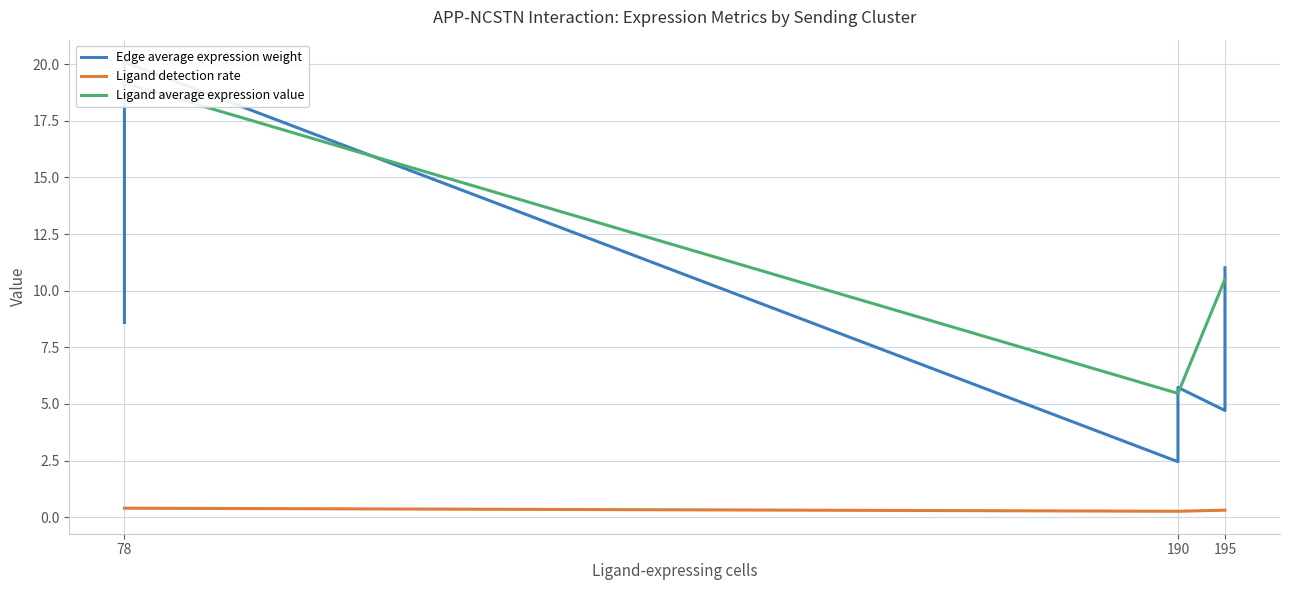

True or false: Ligand detection rate and Ligand average expression value cross at least once.

False